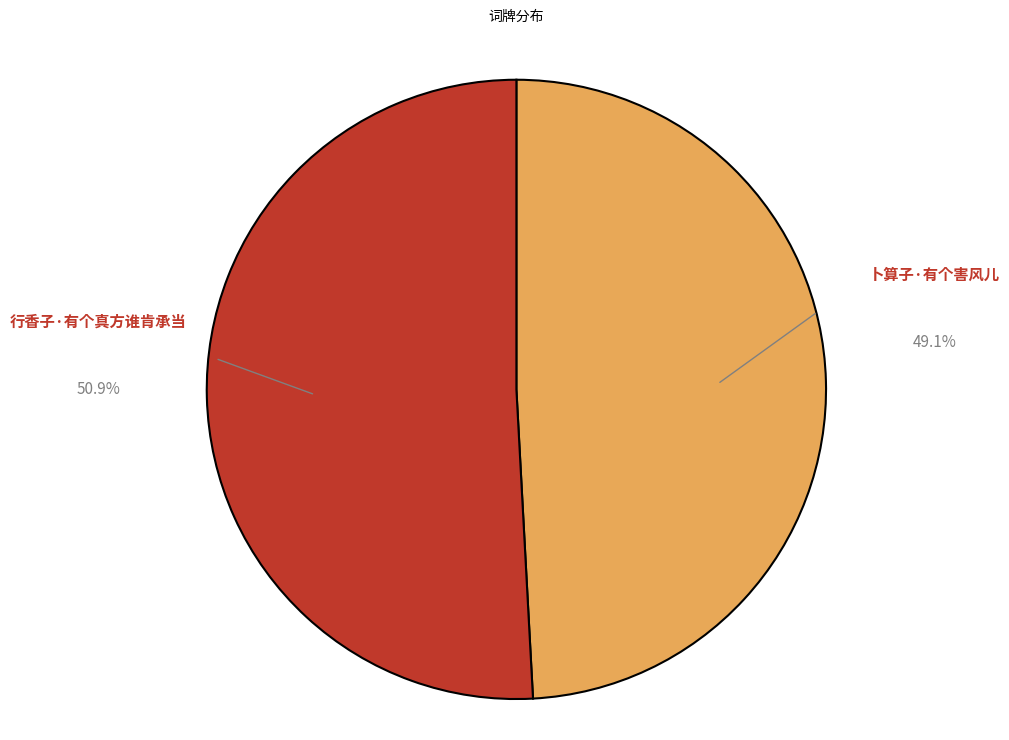

Is it true that 行香子·有个真方谁肯承当 is 51% of the pie?

True